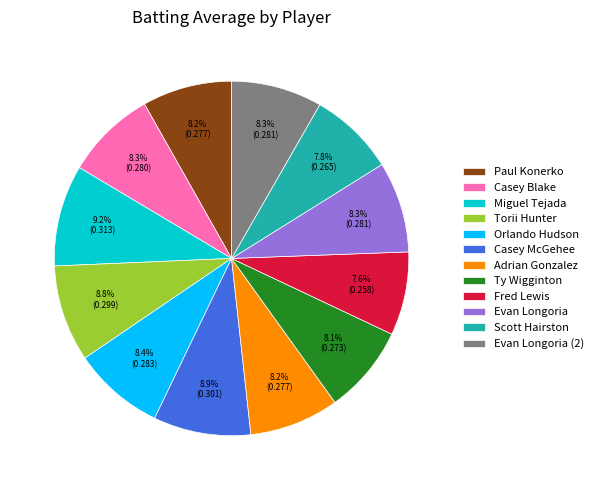

Is it true that Fred Lewis is 8% of the pie?

True